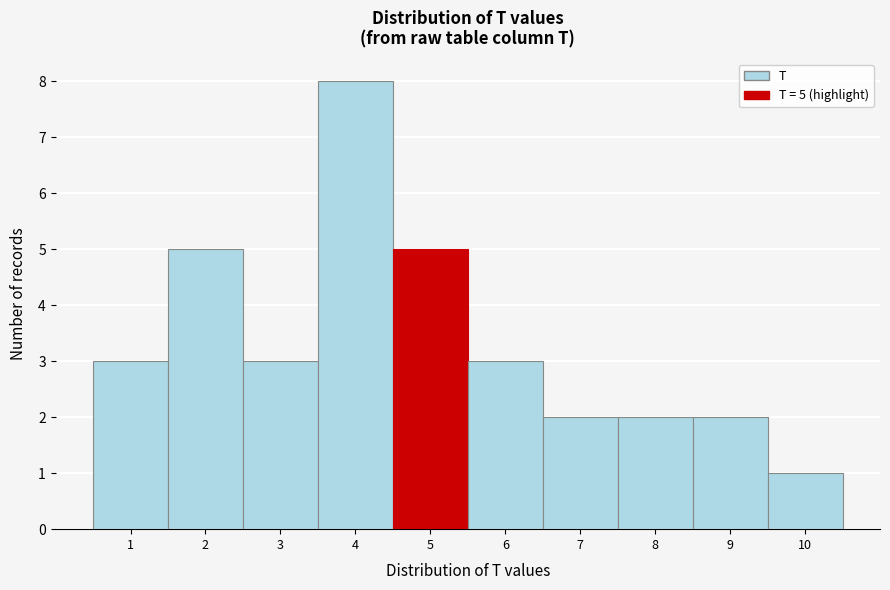

Over which range of the x-axis is the bar tallest?

3.5 to 4.5